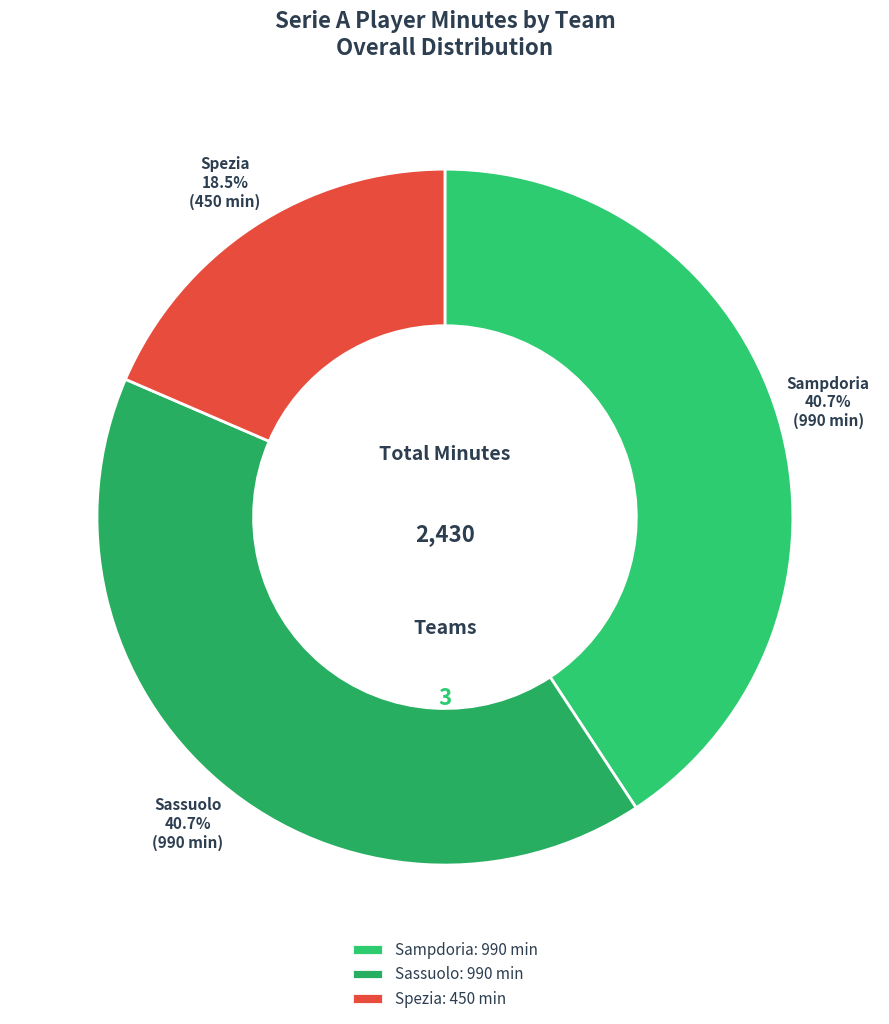

Approximately how many times larger is the value at Sassuolo compared to Sampdoria?

1.0